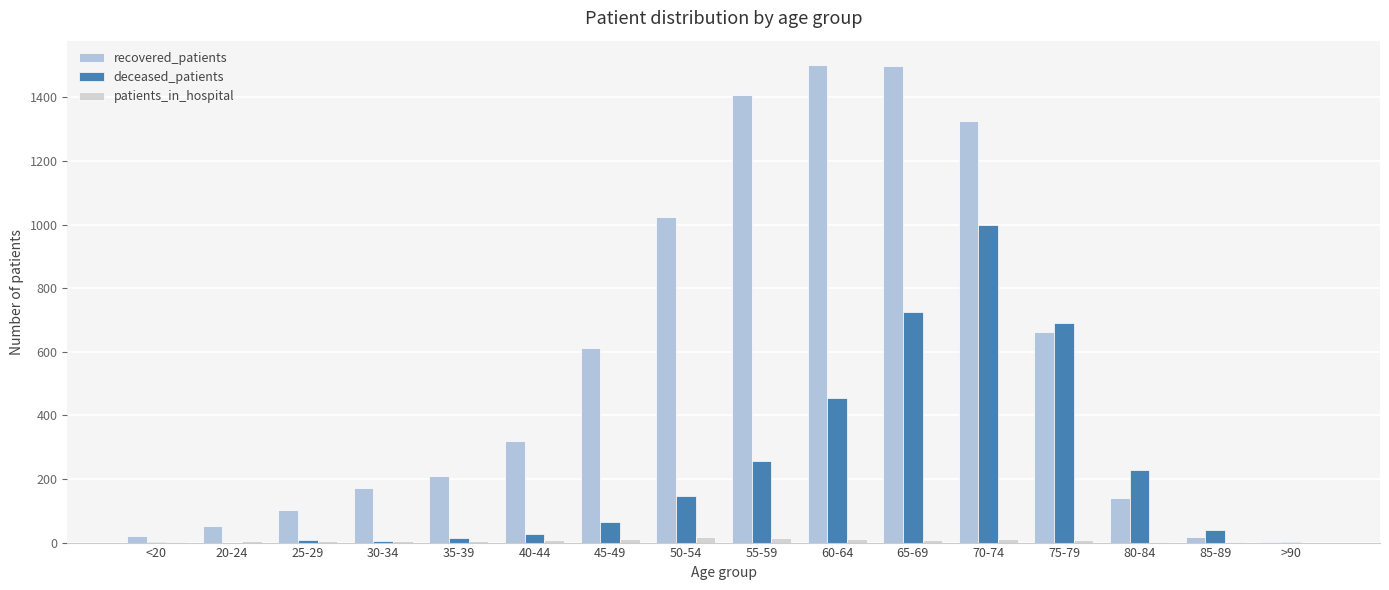

What position from the right is 20-24?

15